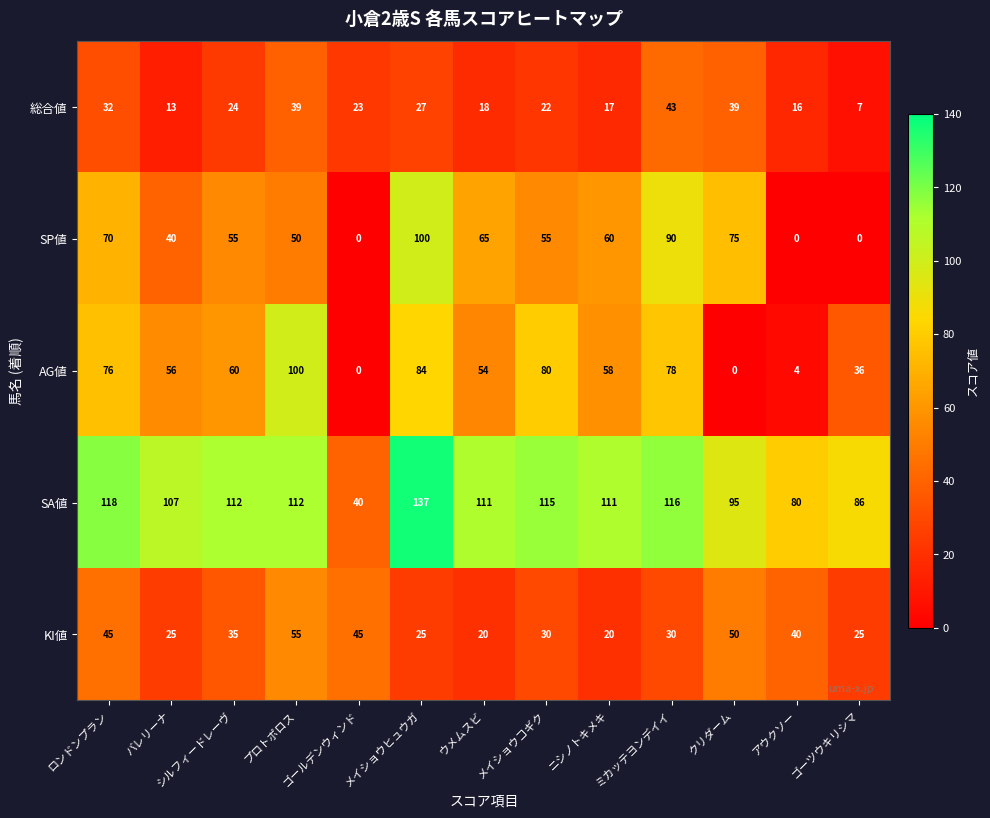

At メイショウコギク, list the series in order from smallest to largest.

総合値, KI値, SP値, AG値, SA値